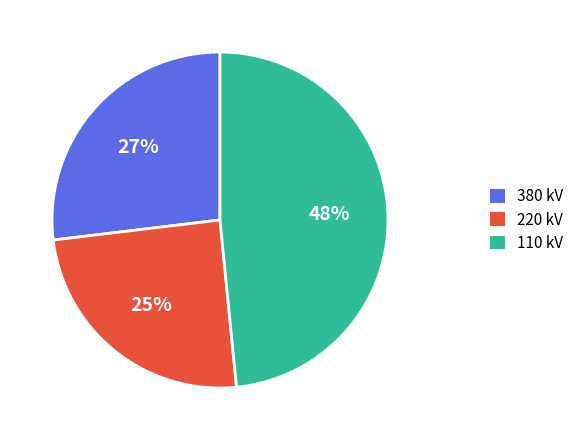

Is there a majority slice in this chart?

No